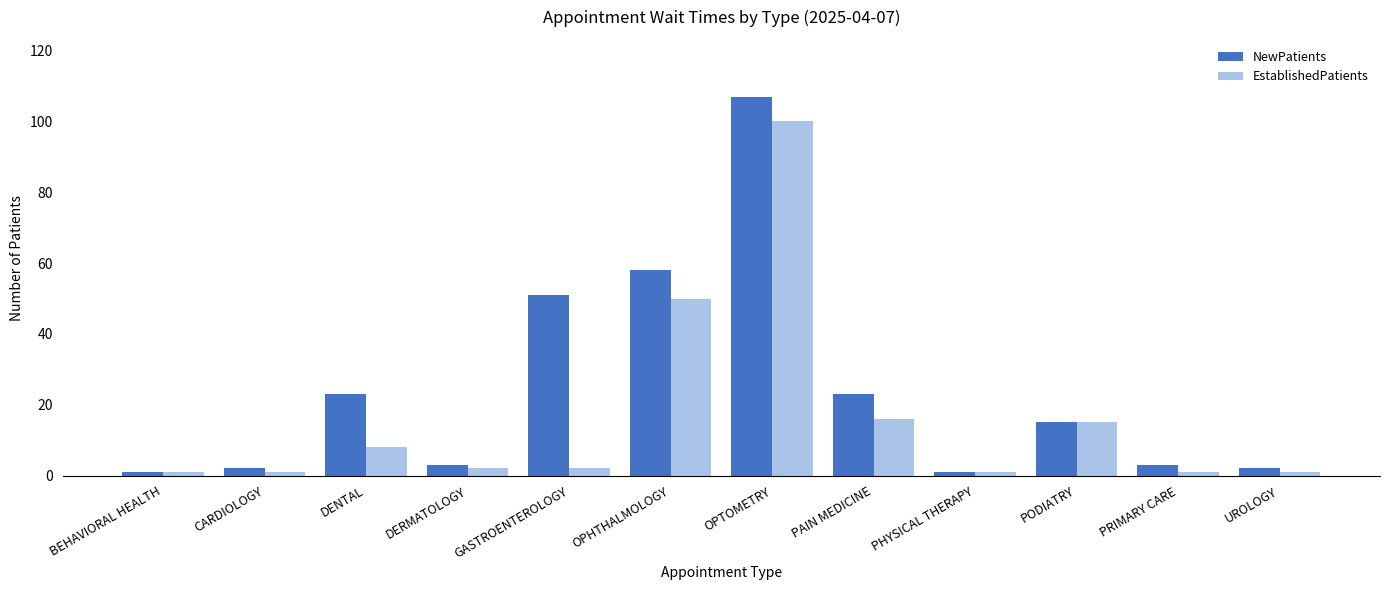

How many values in the NewPatients series are below 15?

6